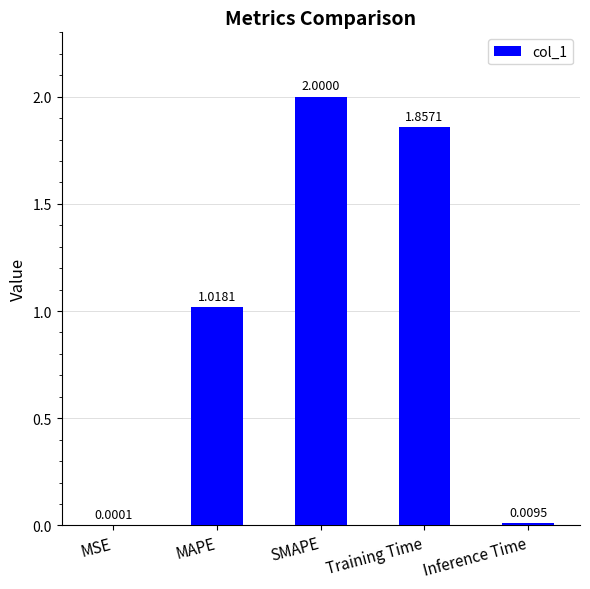

Which has a higher value, Inference Time or SMAPE?

SMAPE